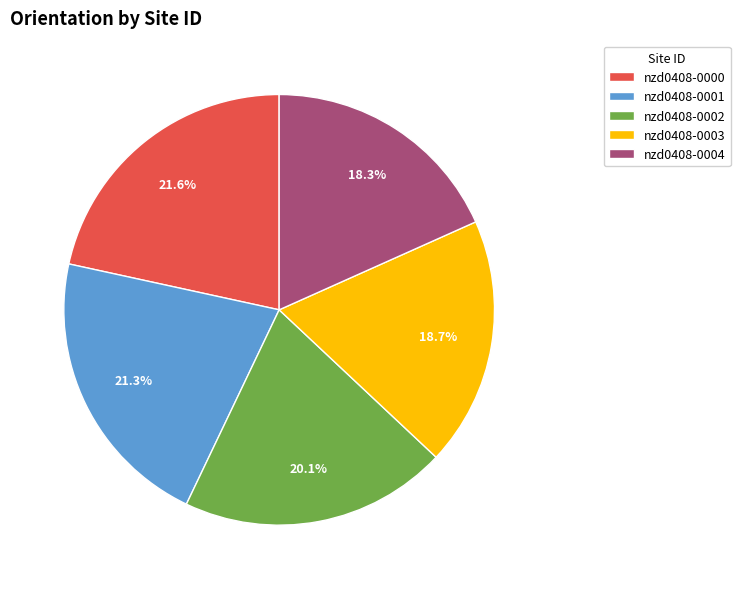

Between nzd0408-0003 and nzd0408-0001, which is larger?

nzd0408-0001